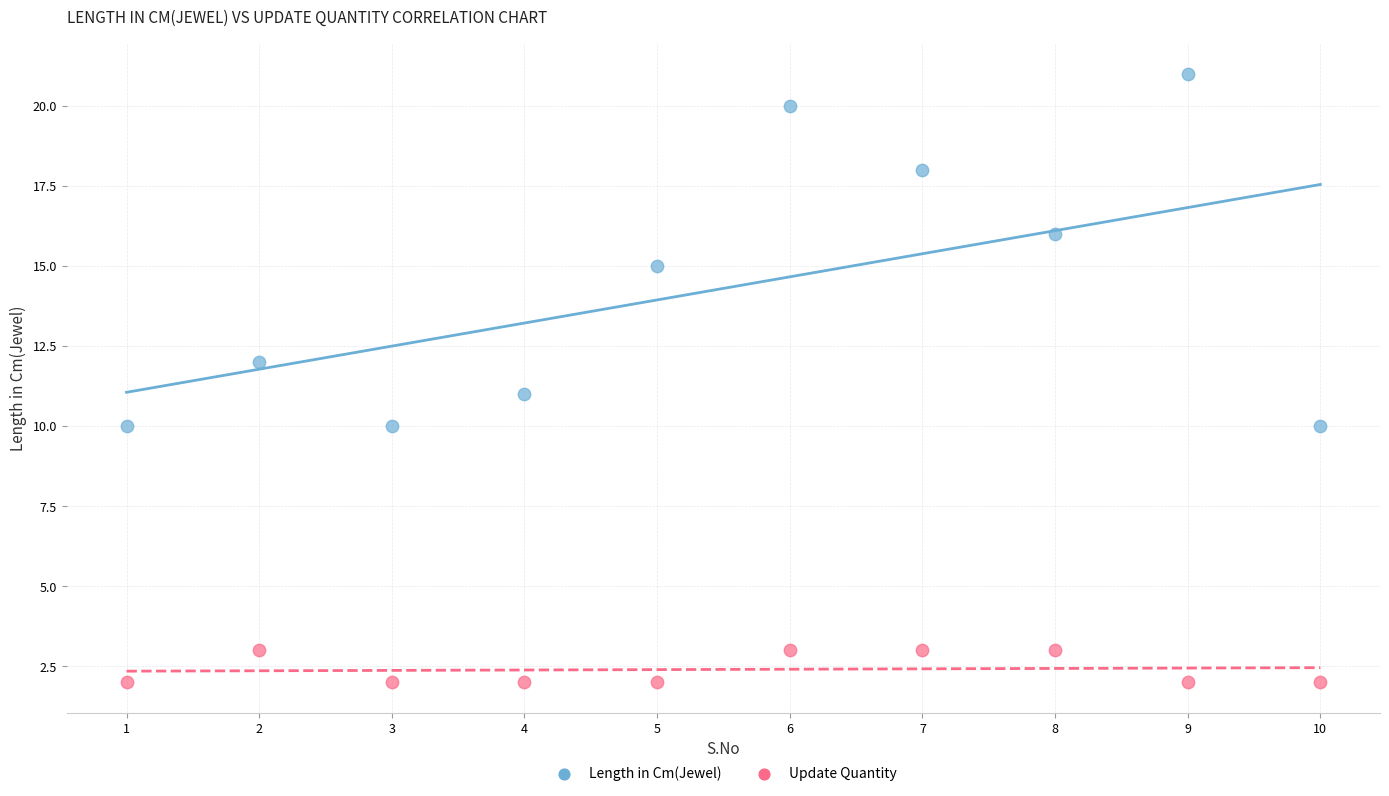

Across all data points, what is the range of X values (max minus min)?

9